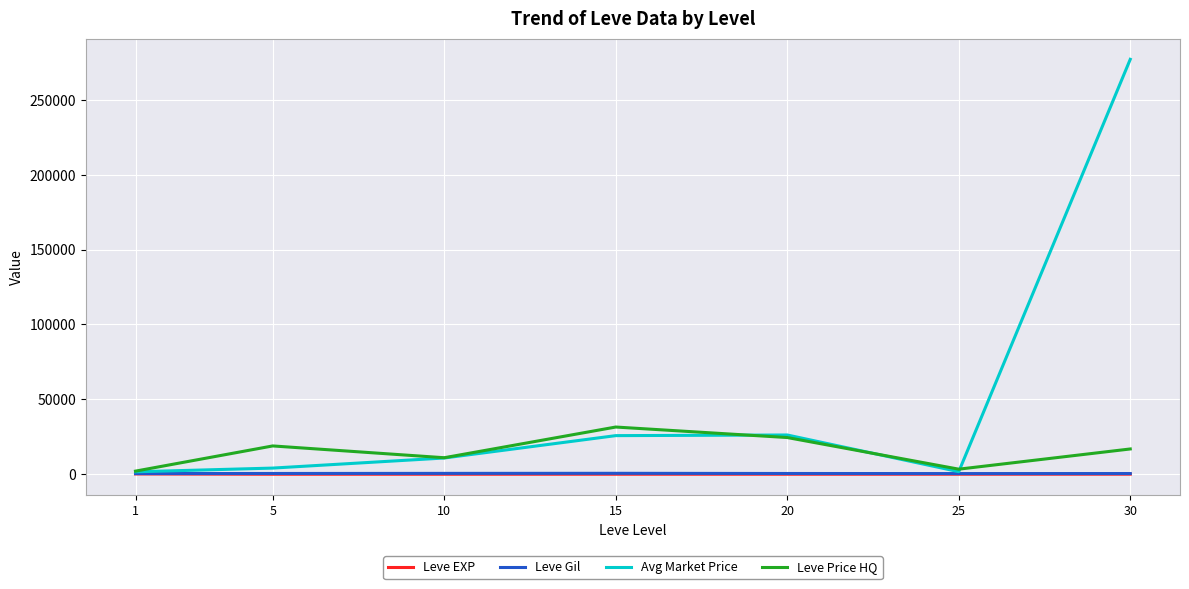

What is the greatest value displayed?

277046.8